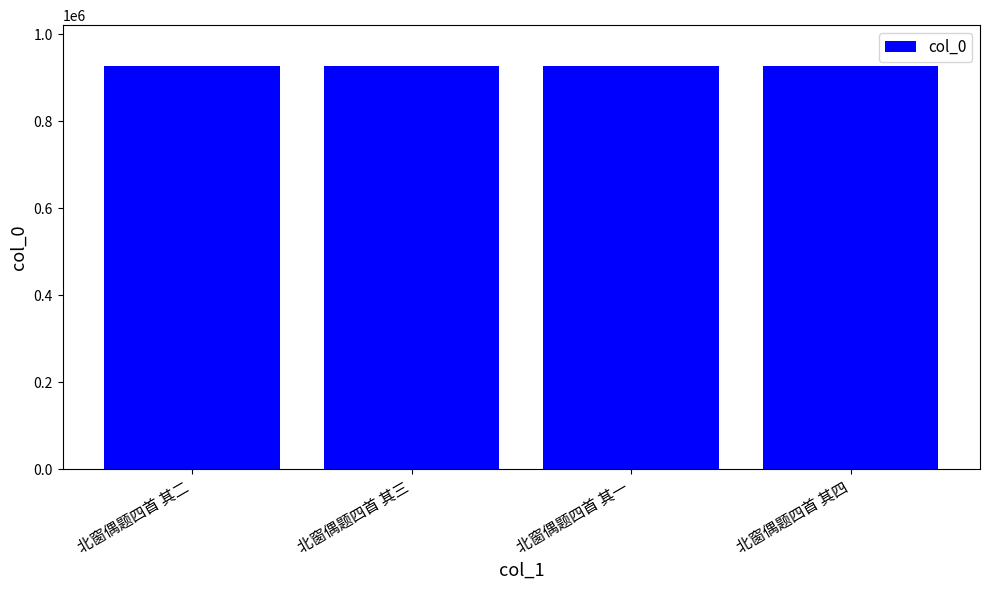

Count the values in the range 928528 to 928530.

3